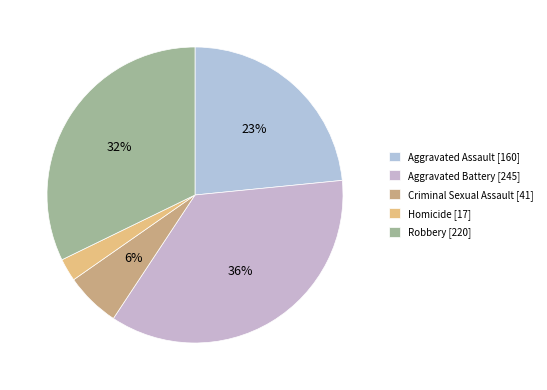

Which category has the biggest portion of the pie?

Aggravated Battery